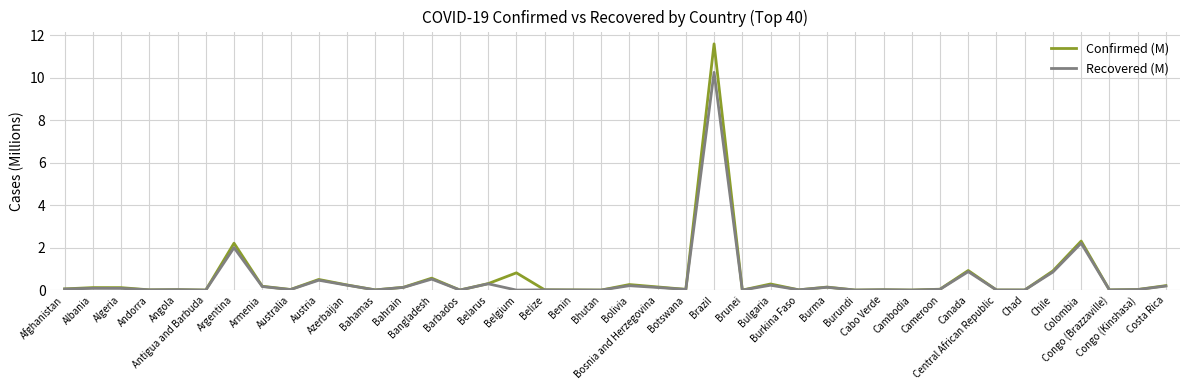

List the series in order of their peak value, lowest first.

Recovered (M), Confirmed (M)